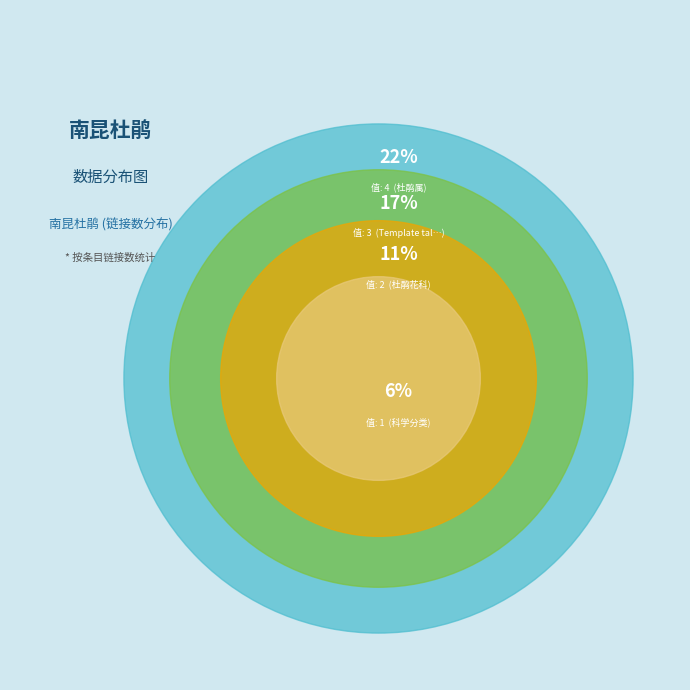

What is the smallest slice in the pie chart?

科学分类